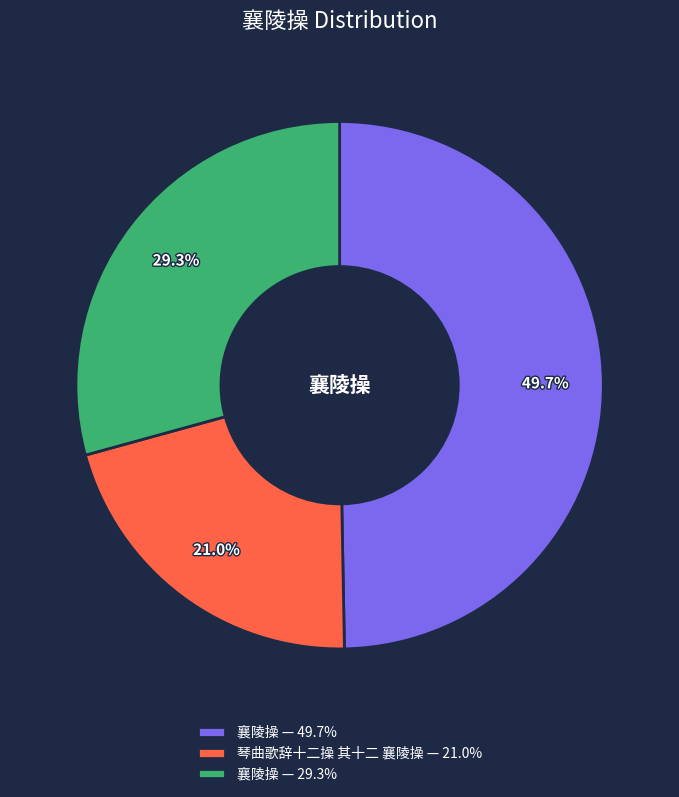

How many segments does this pie chart have?

3